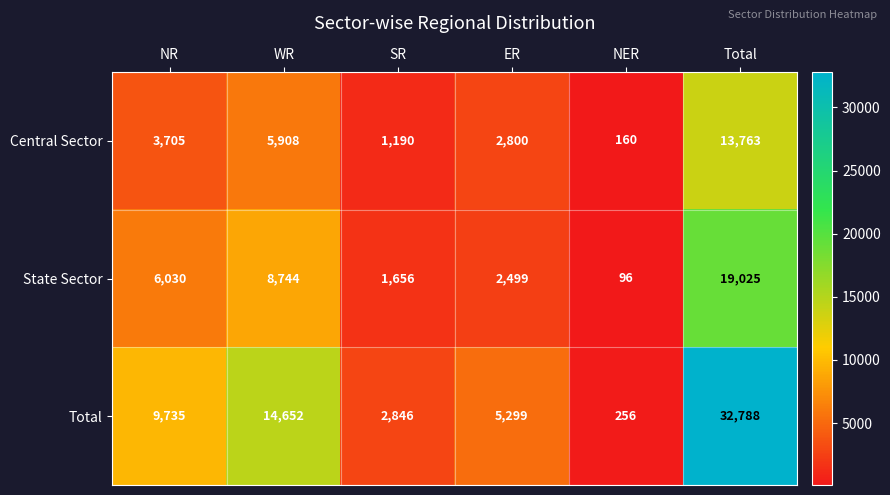

Rank the series at SR from lowest to highest value.

Central Sector, State Sector, Total